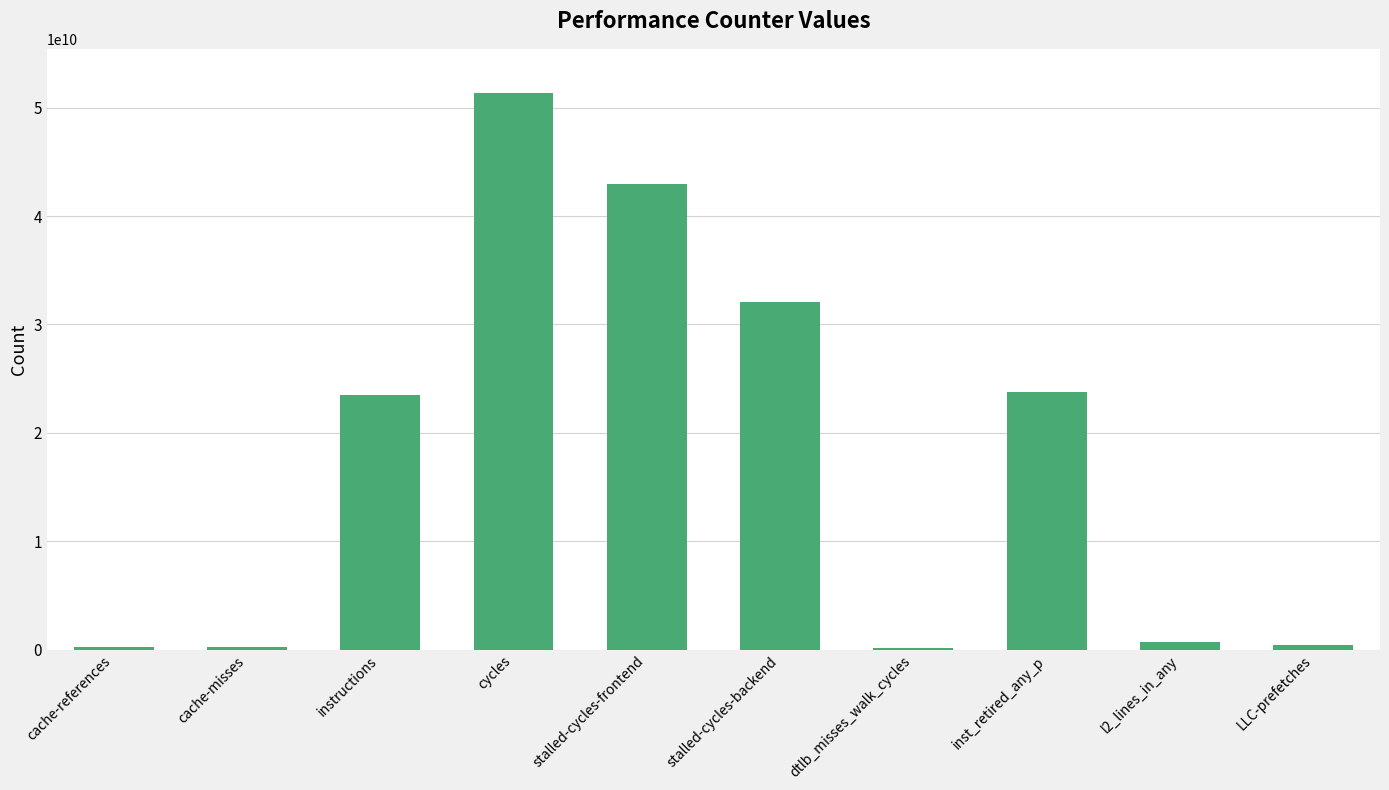

What is the change in value from cache-references to cycles?

+51054105615